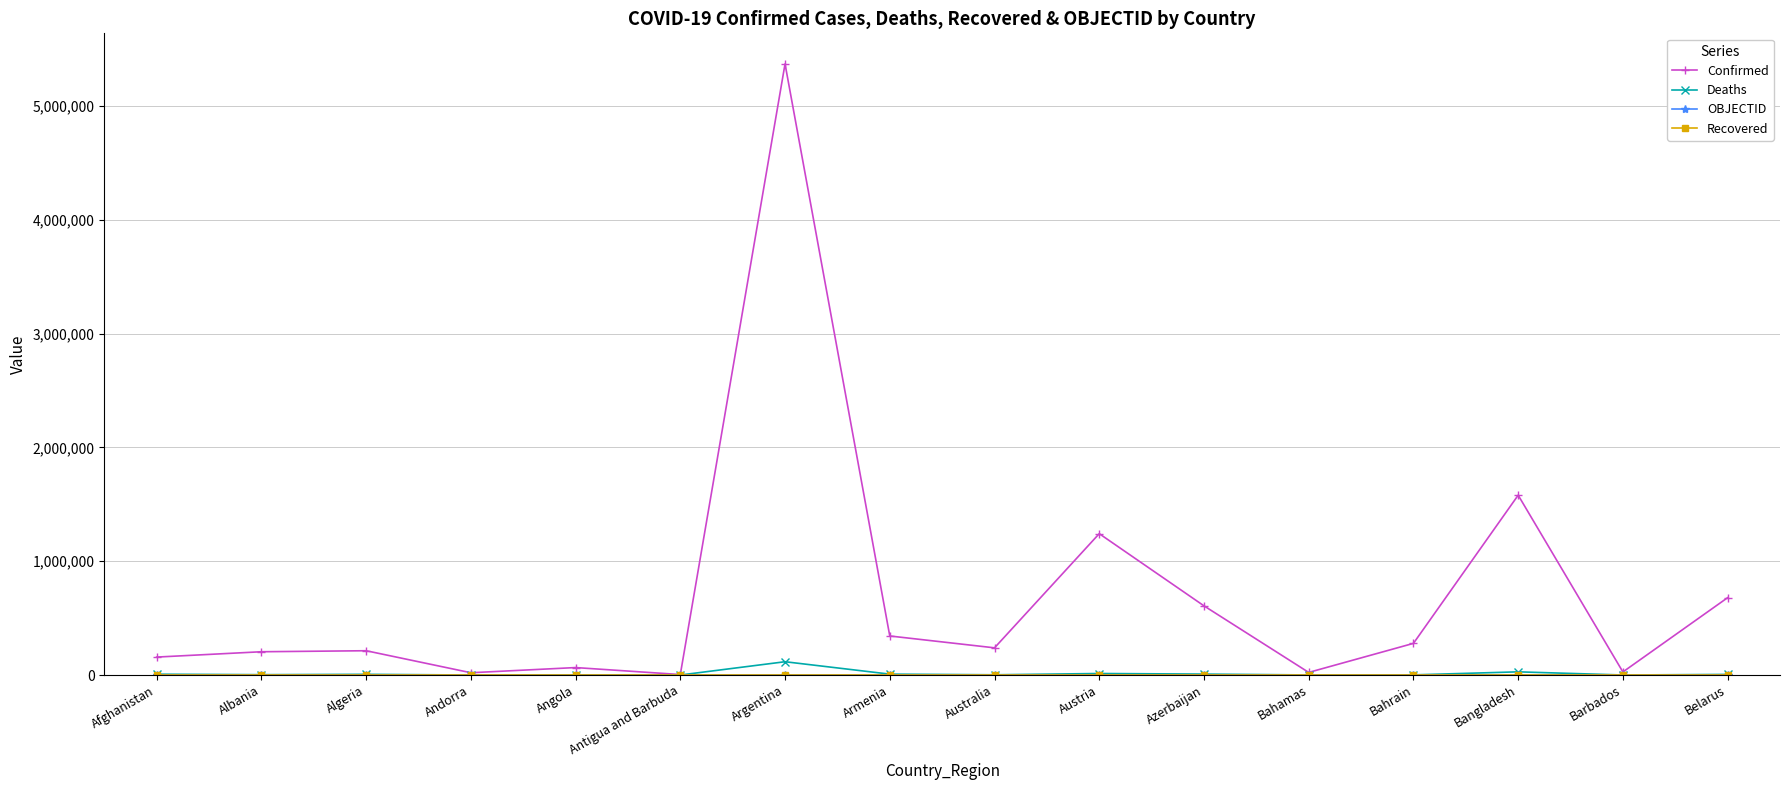

What is the label of the 13th point from the left?

Bahrain